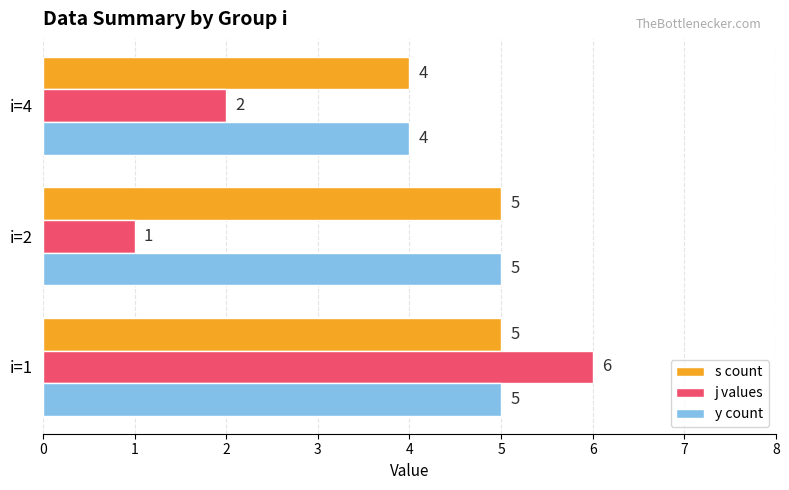

What is the difference between the maximum and minimum values in the y count series?

1